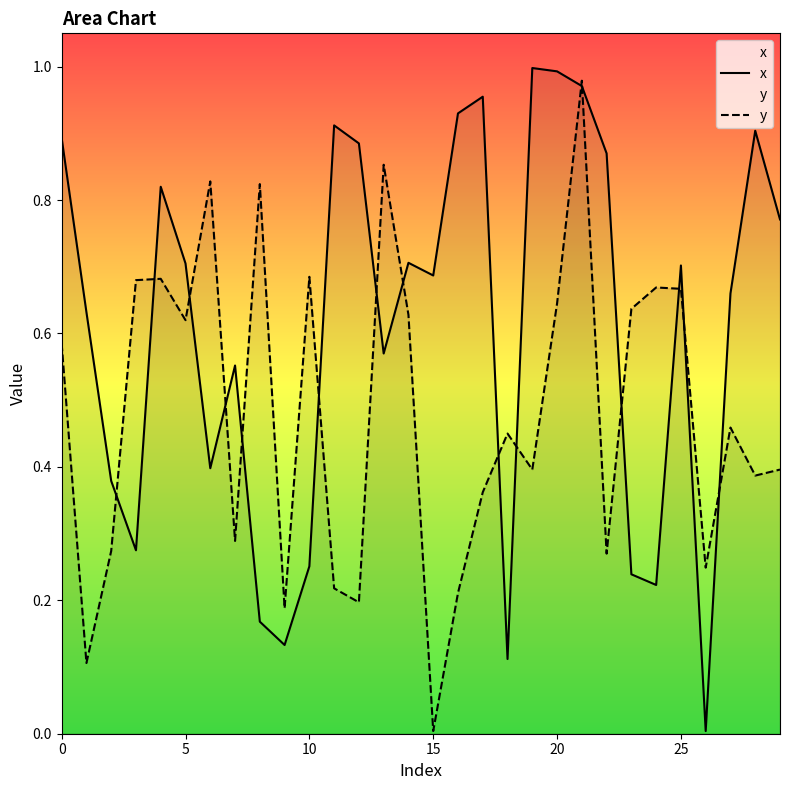

What are all the series names shown in the legend?

x, y